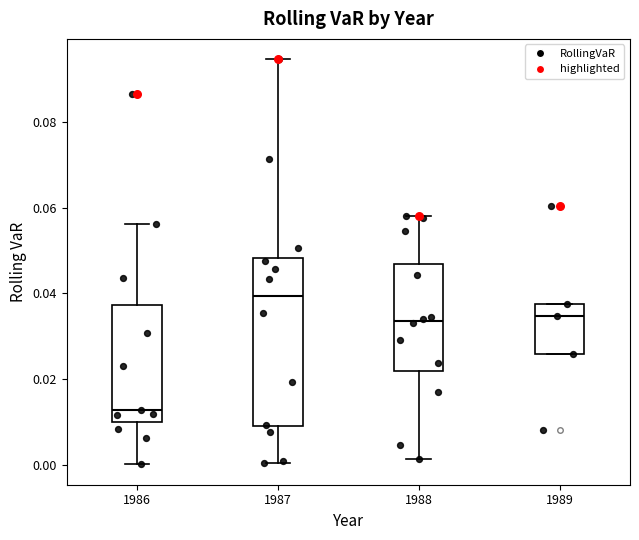

Which box's median line is the highest?

1987